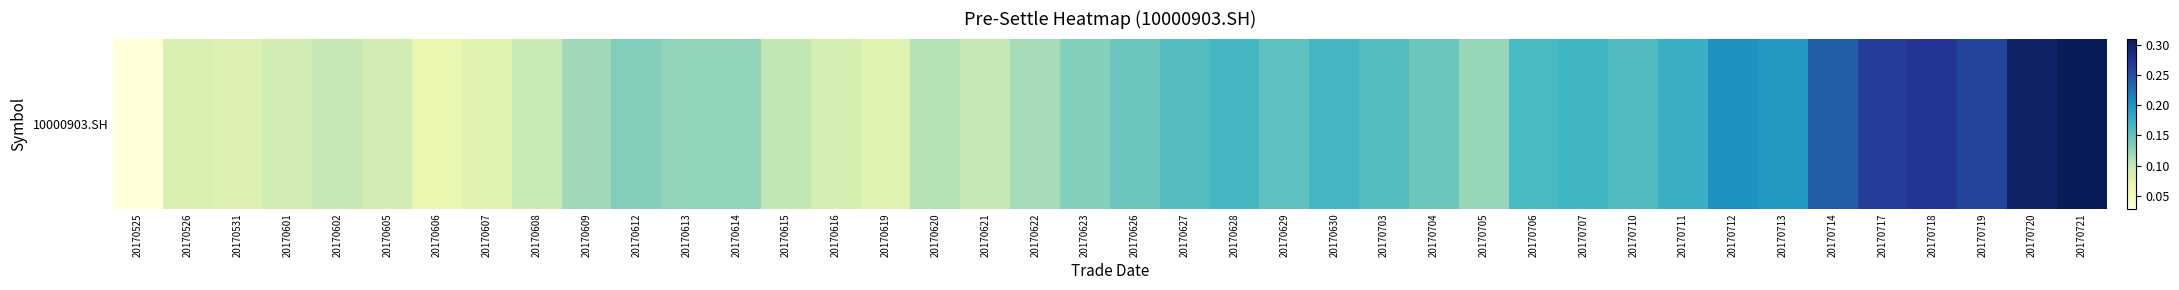

The chart shows a value of 0.1 at 20170621. True or false?

True